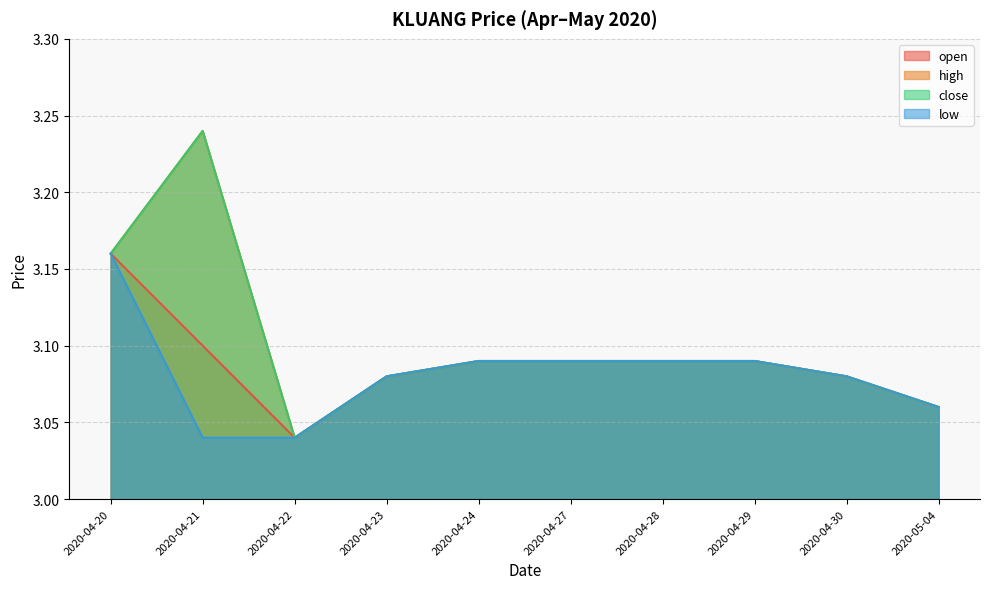

What is the sum of all high values?

31.0